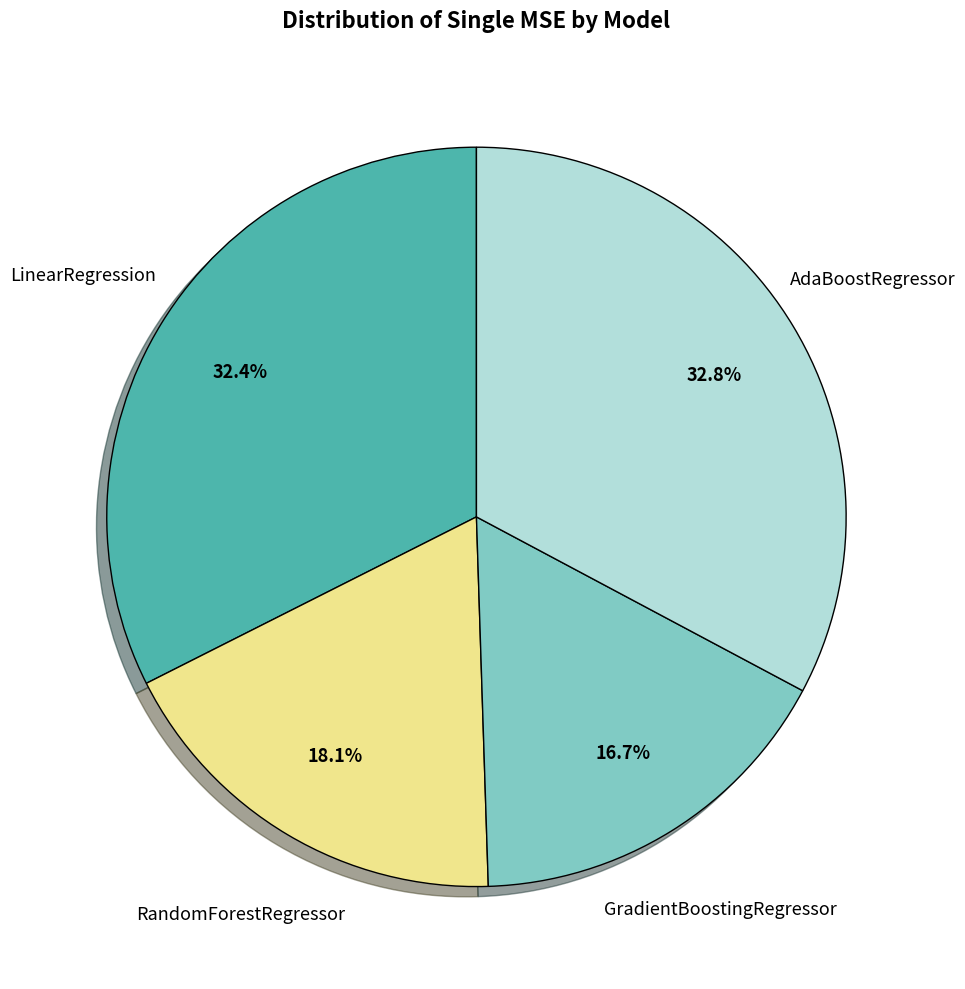

Is there a majority slice in this chart?

No